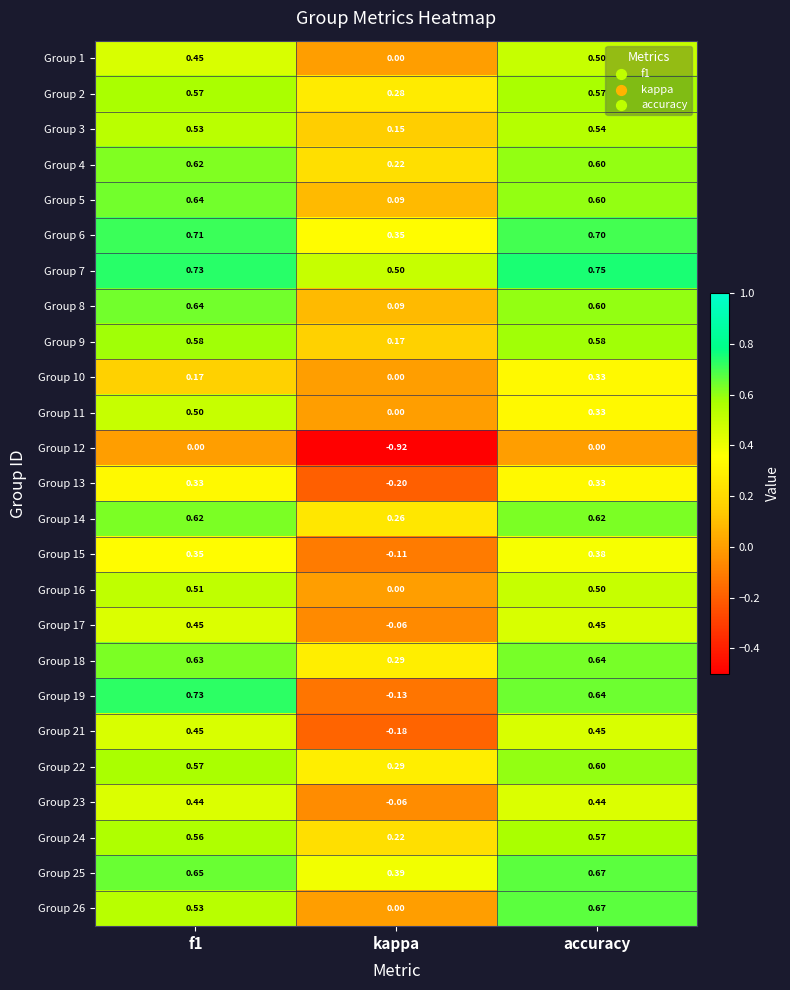

At which category is the sum across all series the highest?

accuracy